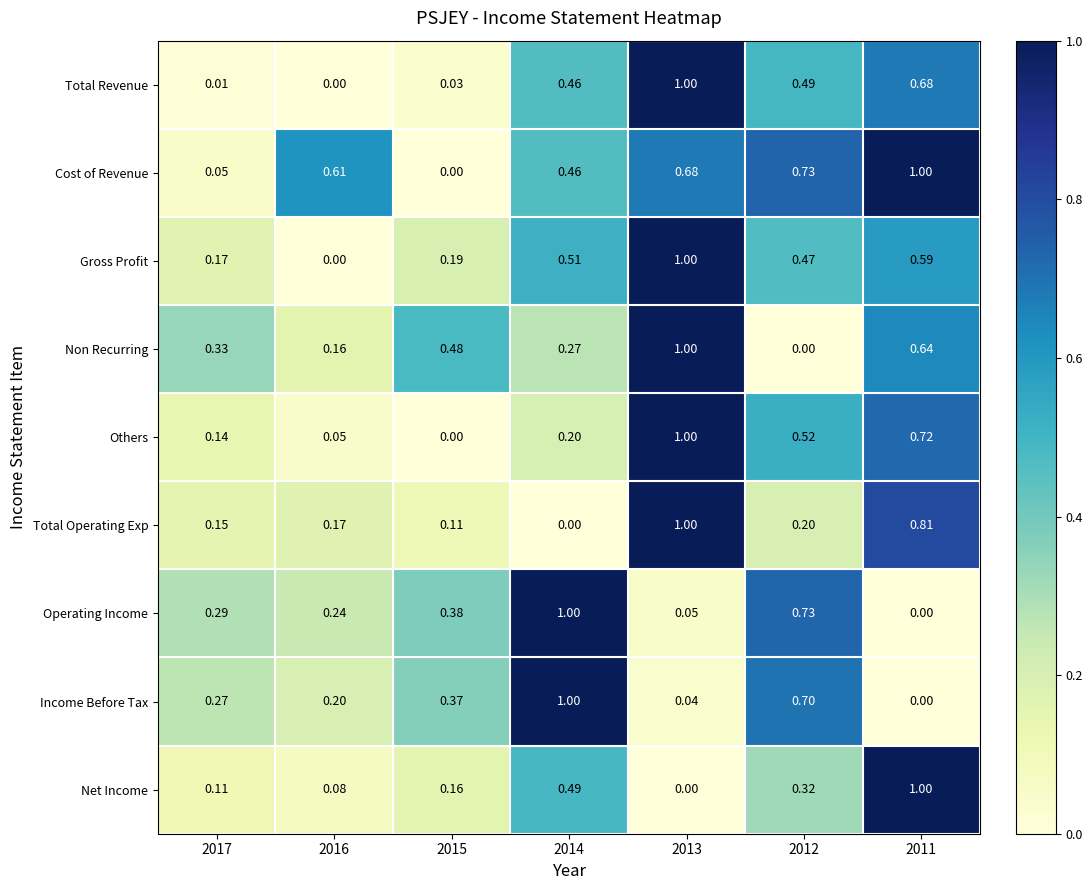

Is the value of Operating Income at 2017 greater than the value of Total Revenue at 2012?

No